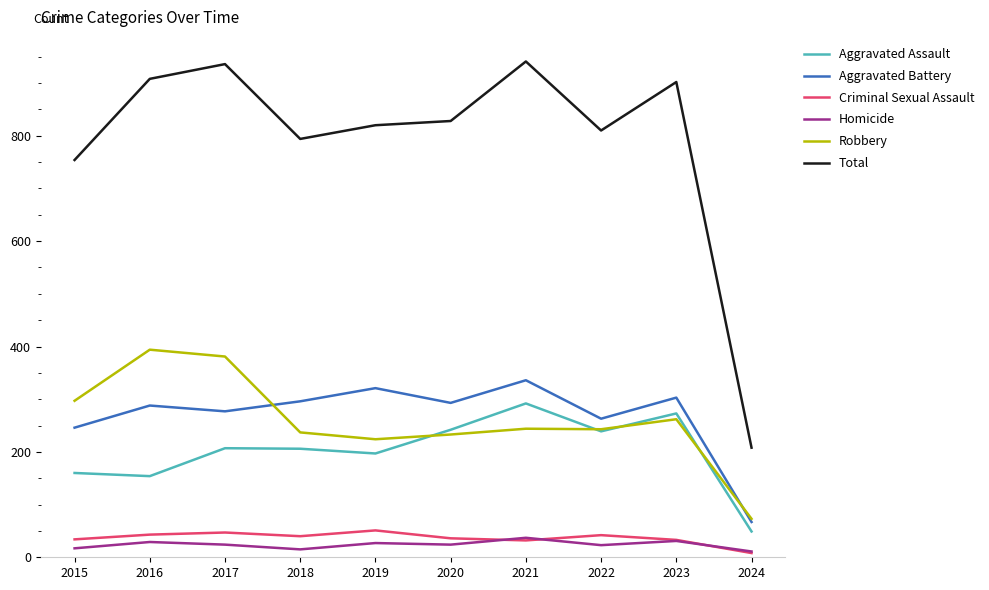

The Robbery series shows 351 at 2021. True or false?

False